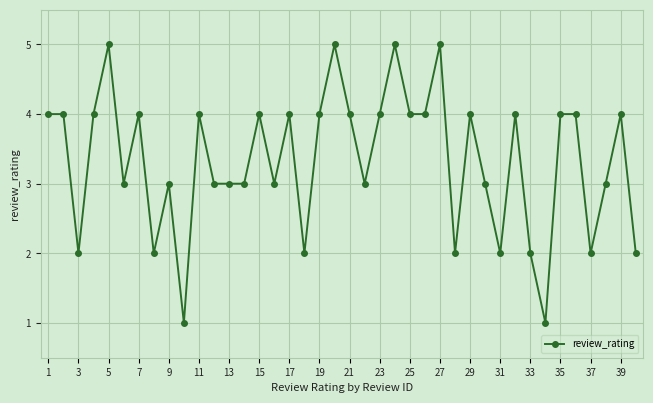

What is the difference between the second highest and second lowest values?

4